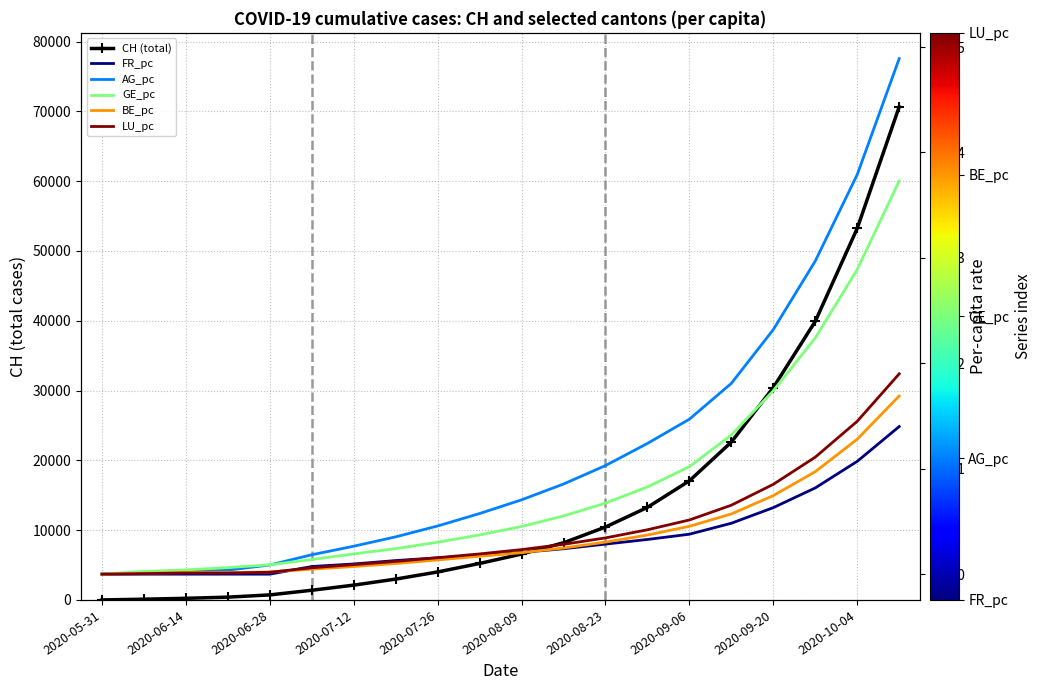

Where is BE_pc nearest to the value 0?

2020-05-31